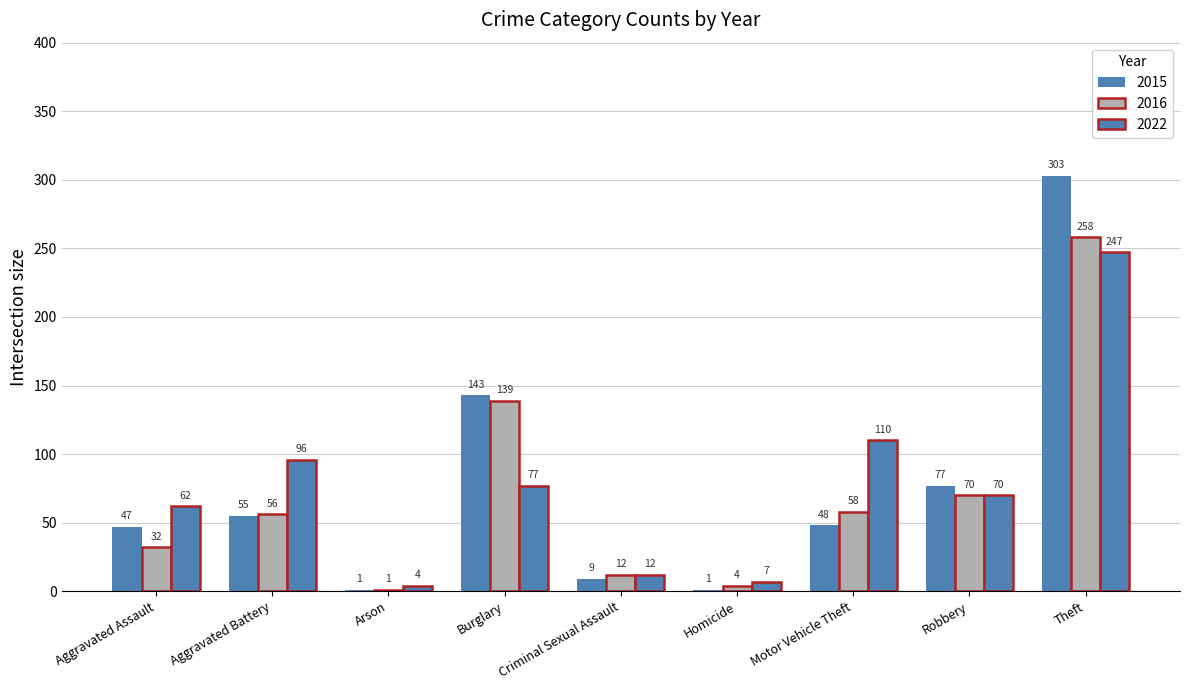

What is the difference between the highest and lowest values at Aggravated Assault?

30